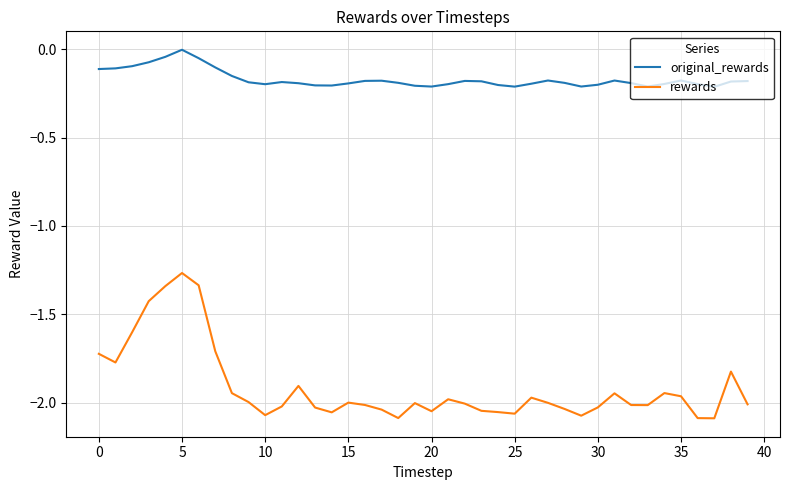

Which series has the largest total across all categories?

original_rewards